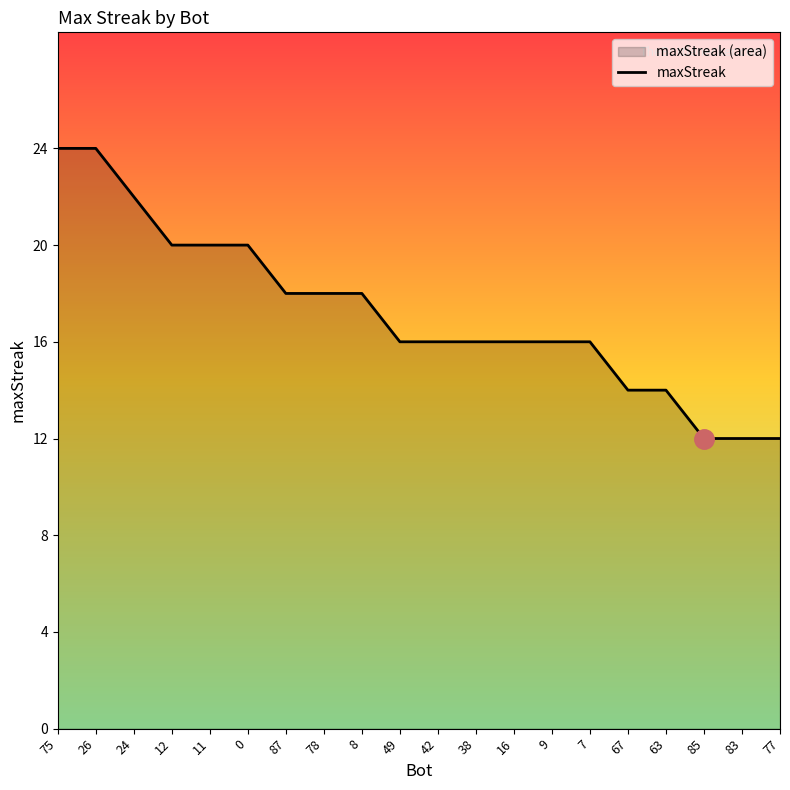

What is the difference between the maximum and second lowest values?

12